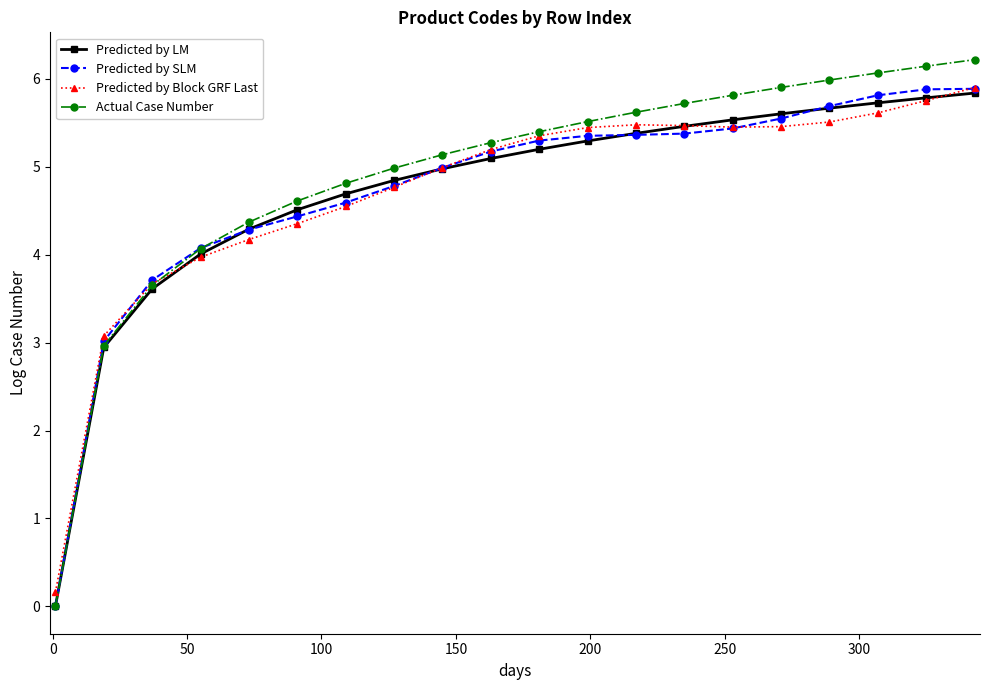

Does the chart display data point markers on the line(s)?

Yes